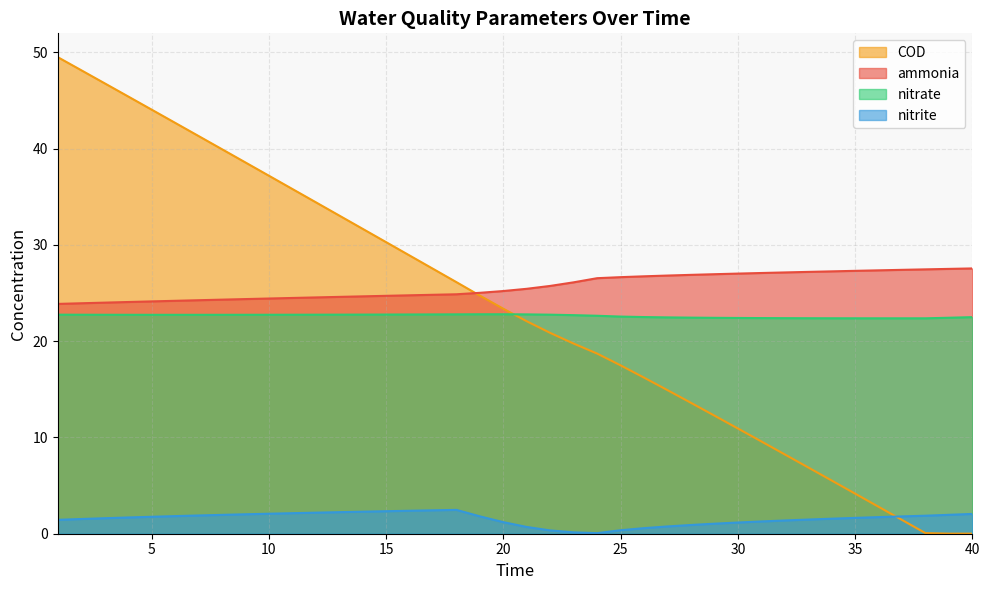

Between 32 and 10, which is larger?

32